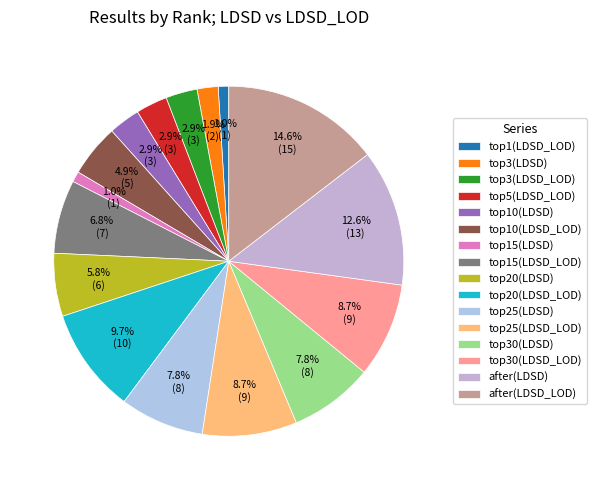

Is after(LDSD) the majority of the pie?

No